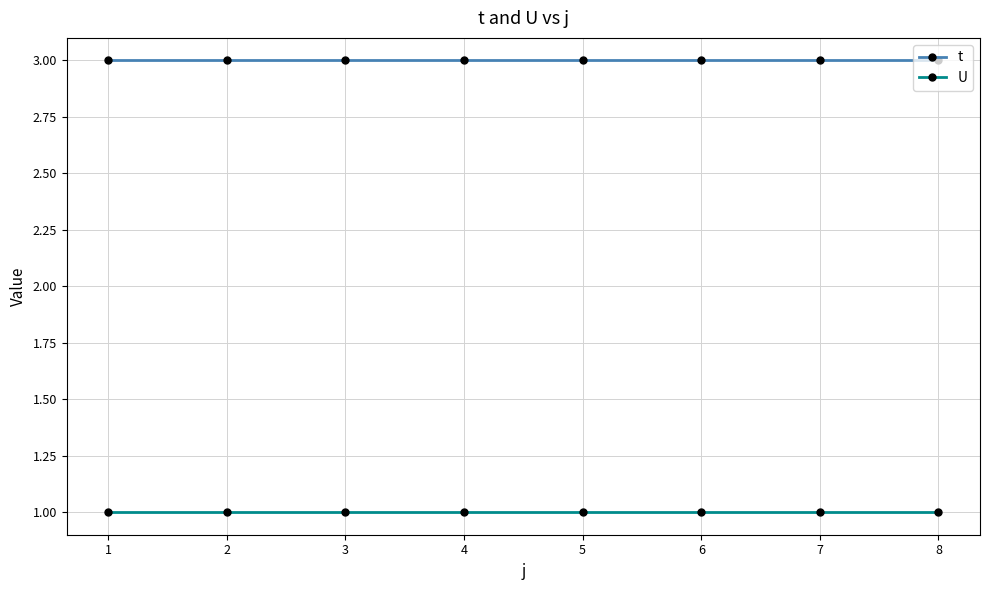

What is the value of the U point at the 2nd from the left?

1